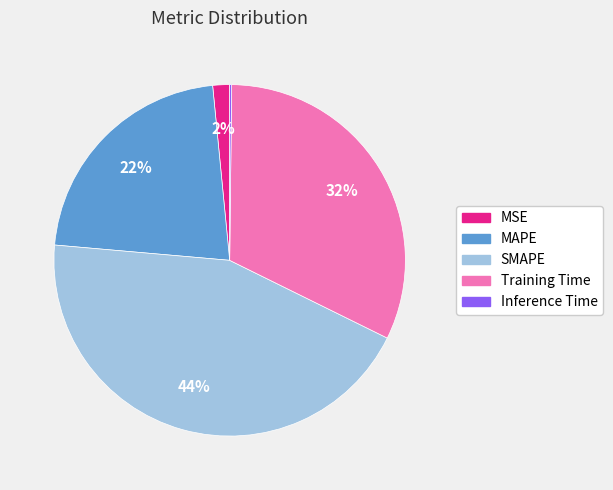

Combined, do MSE and Training Time account for over 50%?

No